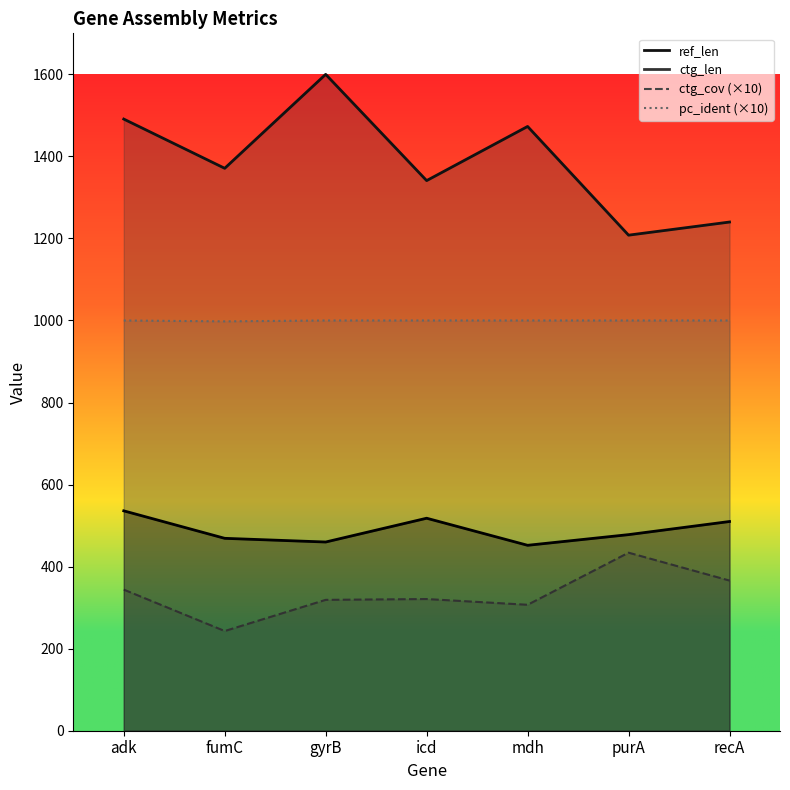

At which label is ctg_len_line closest to 1404?

fumC